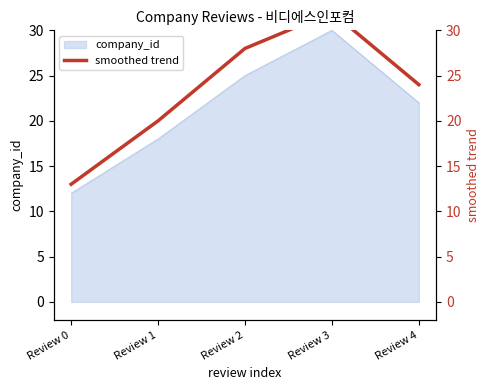

What is the greatest value displayed?

32